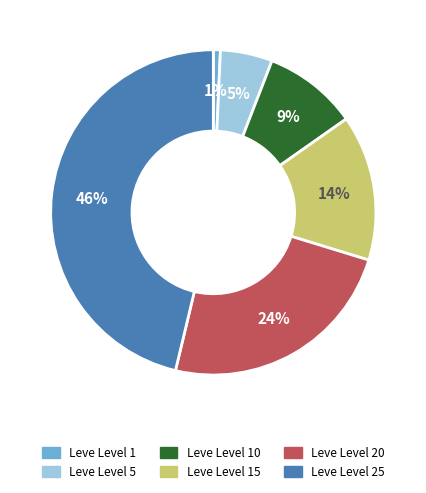

Is there a majority slice in this chart?

No